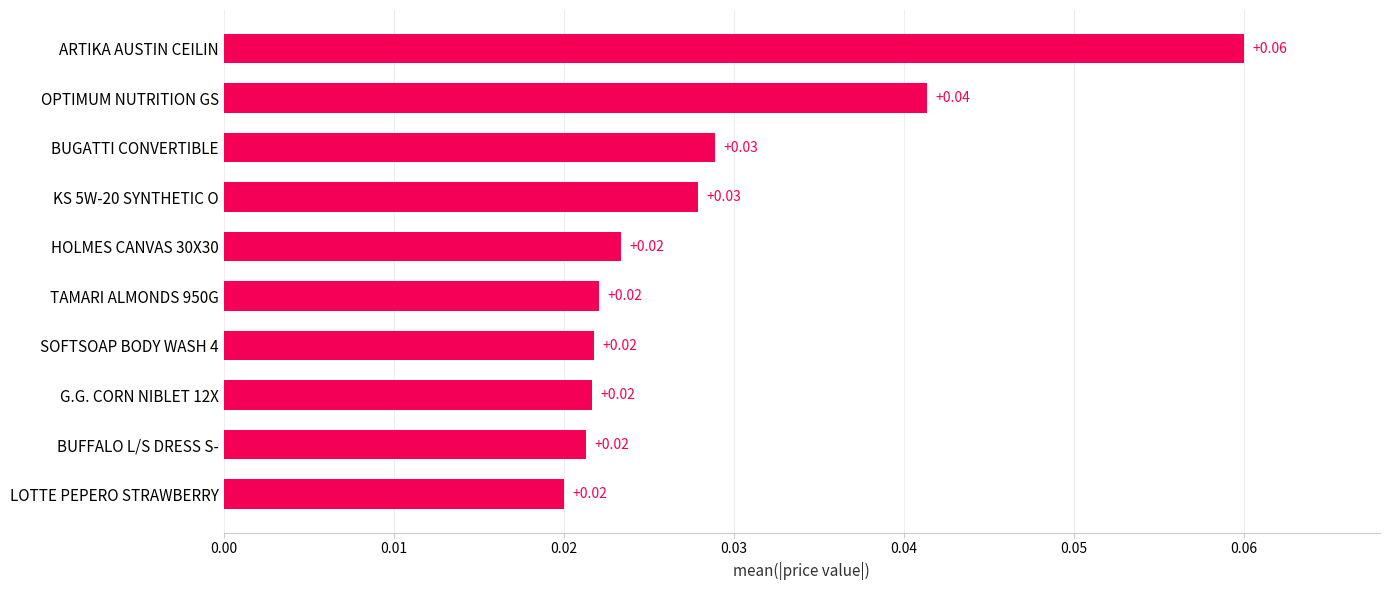

What is the sum of all values?

0.3